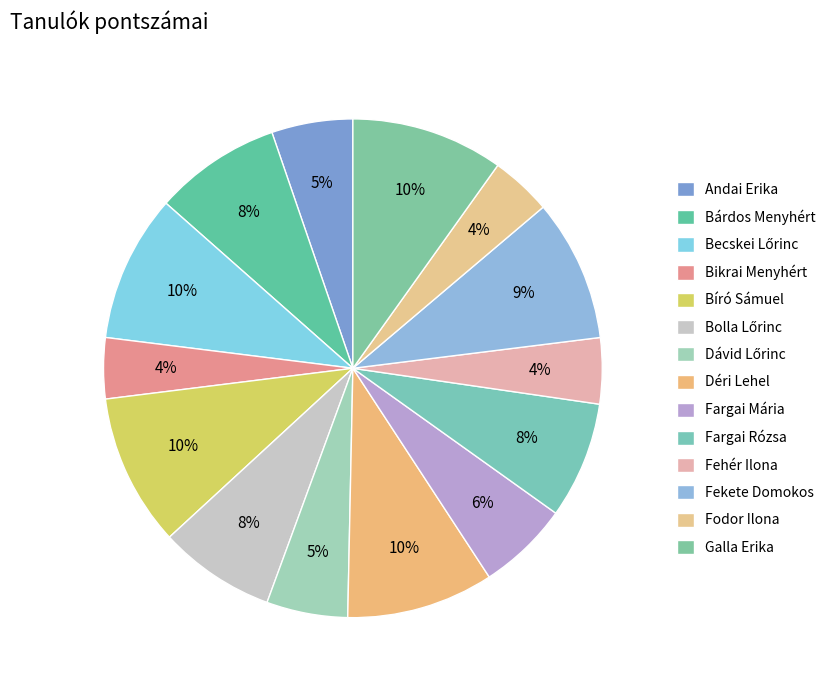

How many slices are in this pie chart?

14